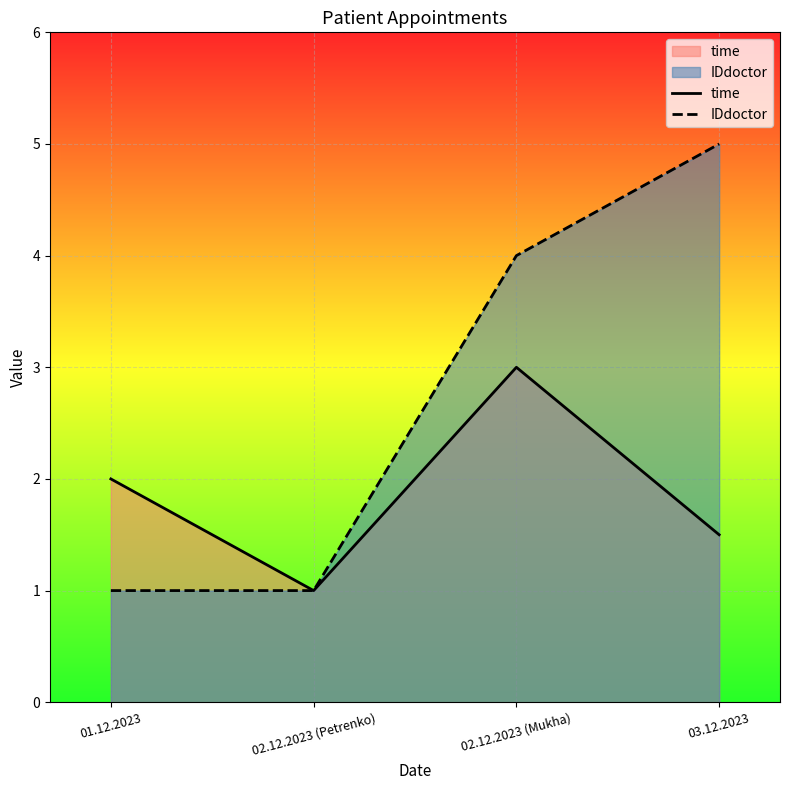

Reading left to right, extract all data points from this chart.

time: 01.12.2023=2.0	02.12.2023 (Petrenko)=1.0	02.12.2023 (Mukha)=3.0	03.12.2023=1.5
IDdoctor: 01.12.2023=1.0	02.12.2023 (Petrenko)=1.0	02.12.2023 (Mukha)=4.0	03.12.2023=5.0